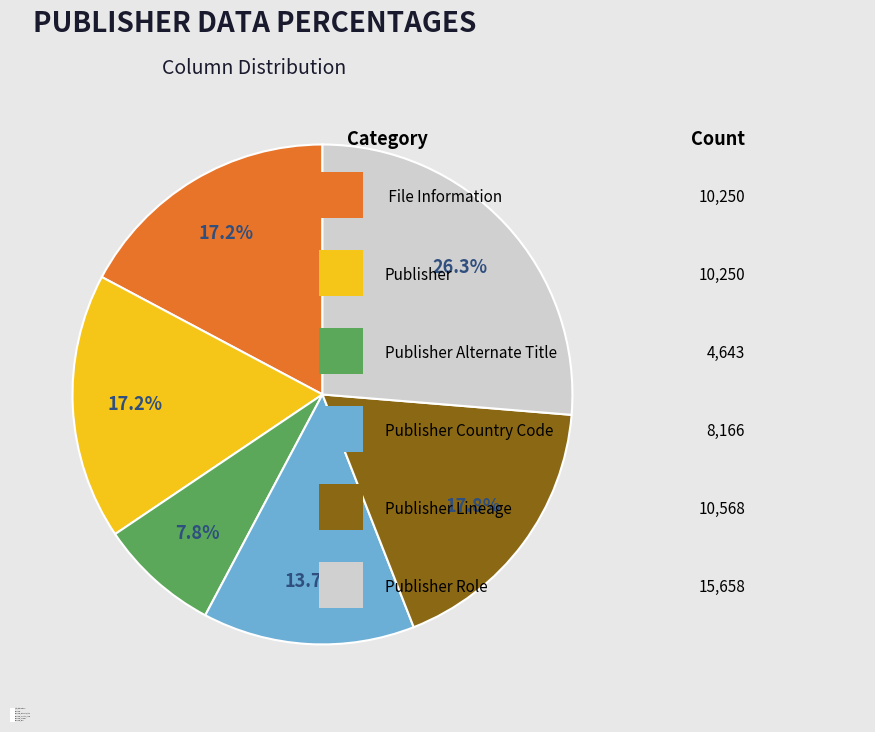

Is _file_information the majority of the pie?

No